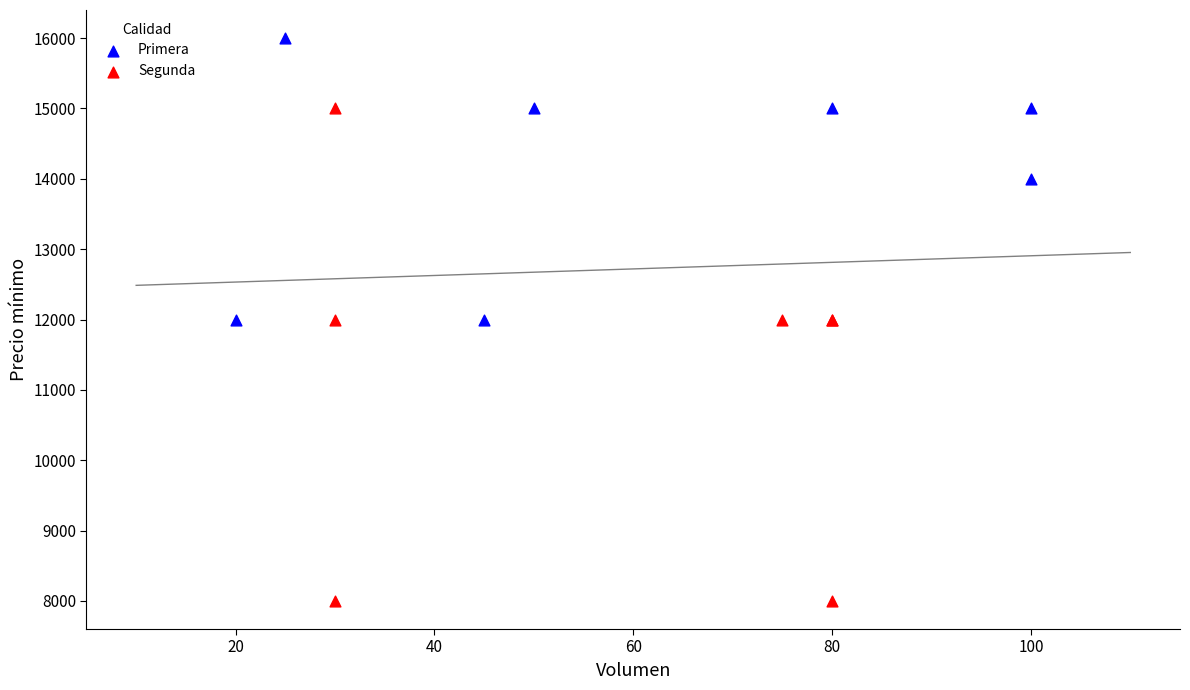

Which series has the widest spread of Y values?

Segunda